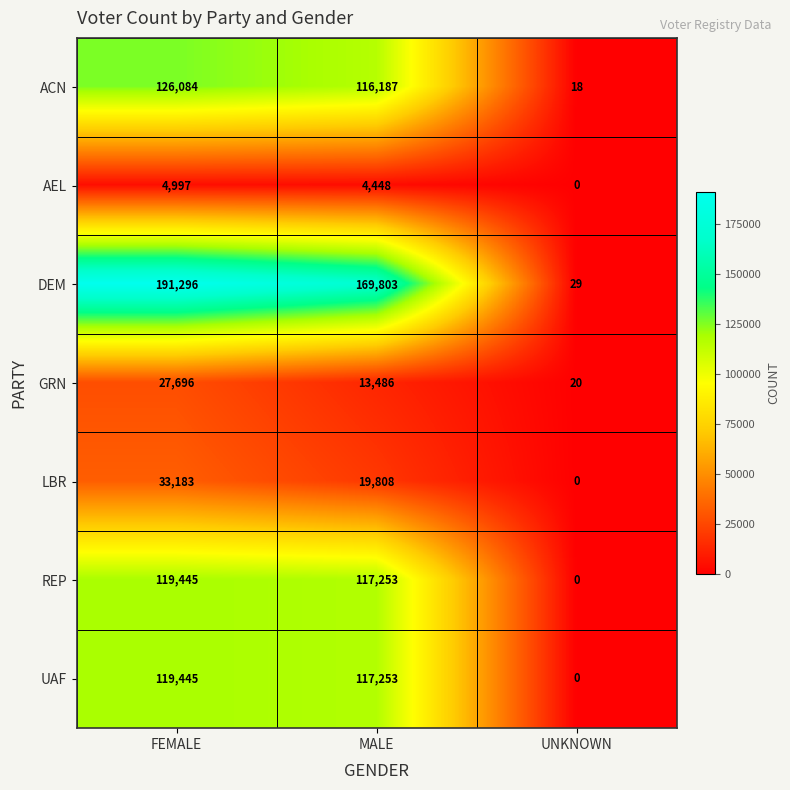

Which series has the largest range (max minus min)?

DEM